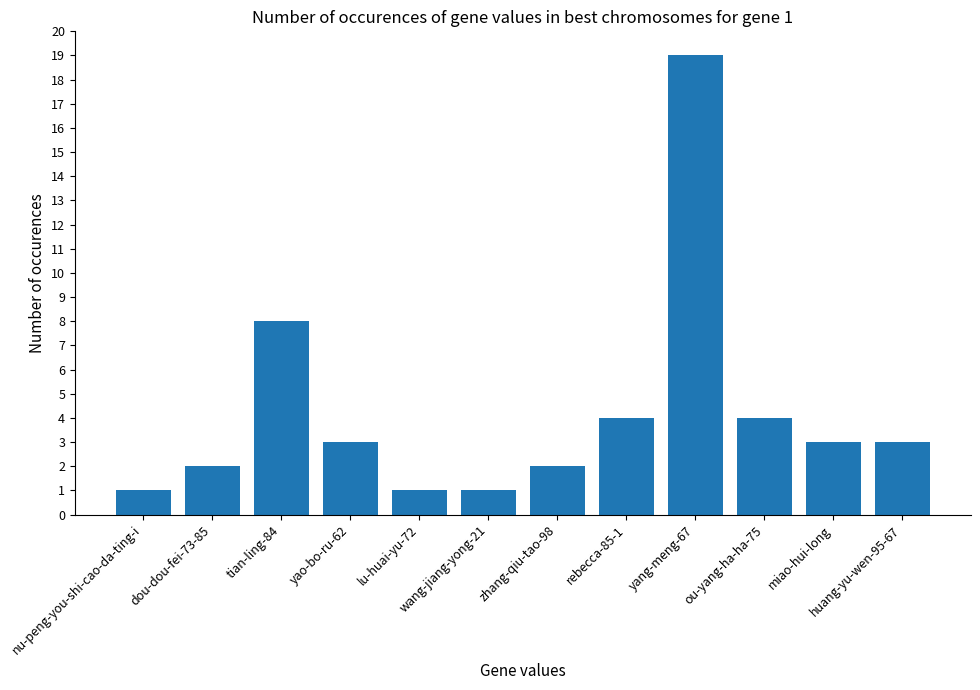

Where is the data nearest to the value 10?

tian-ling-84